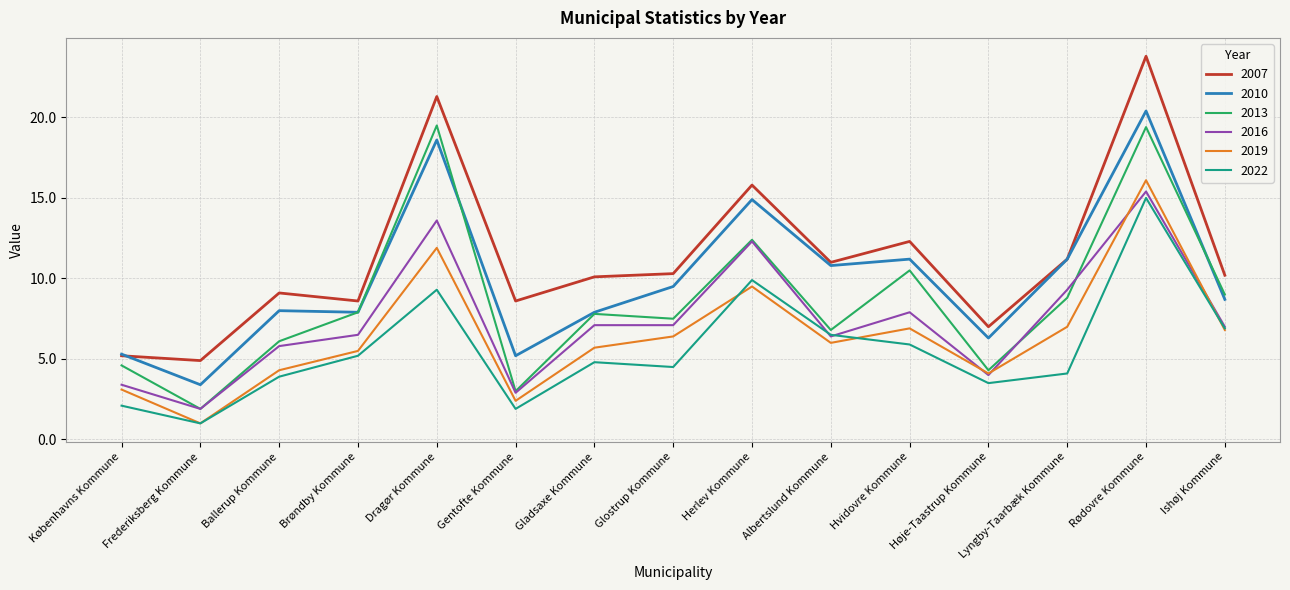

What position from the right is Hvidovre Kommune?

5